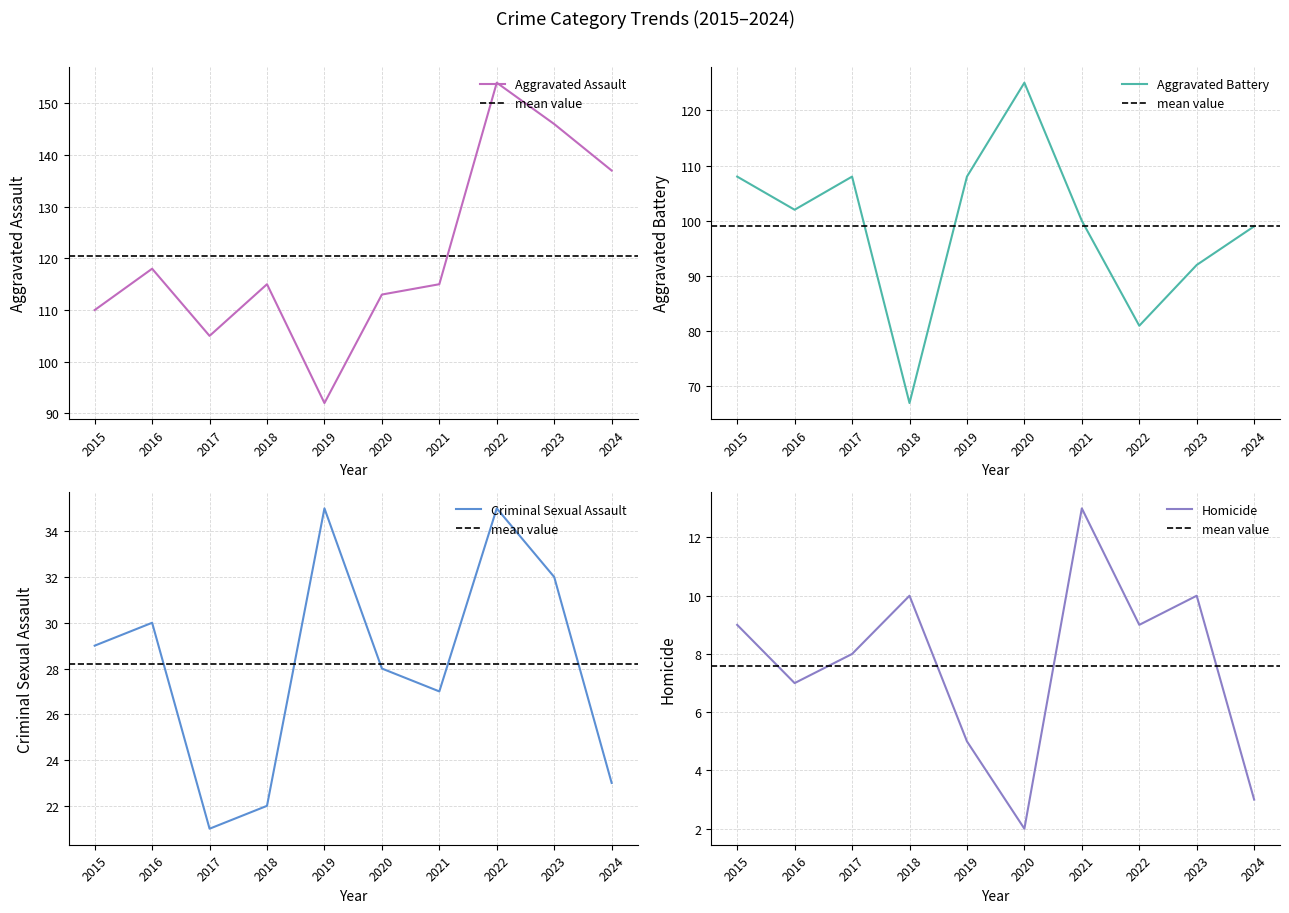

Which series has the largest total across all categories?

Aggravated Assault